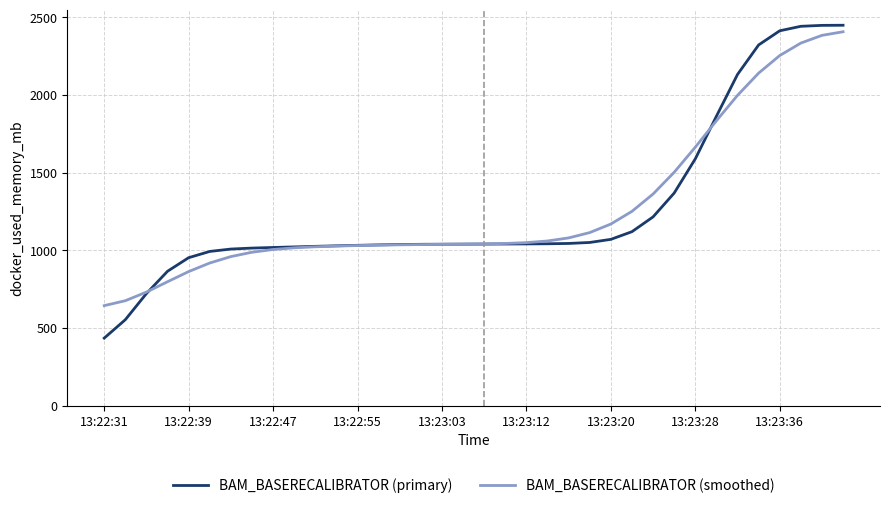

Which series has the largest range (max minus min)?

BAM_BASERECALIBRATOR (primary)